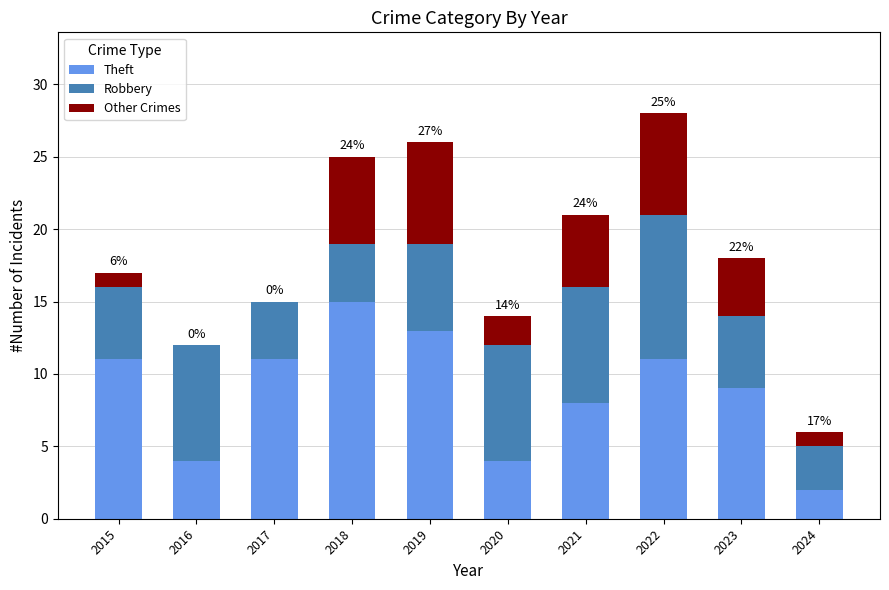

Does the chart contain stacked bars?

Yes